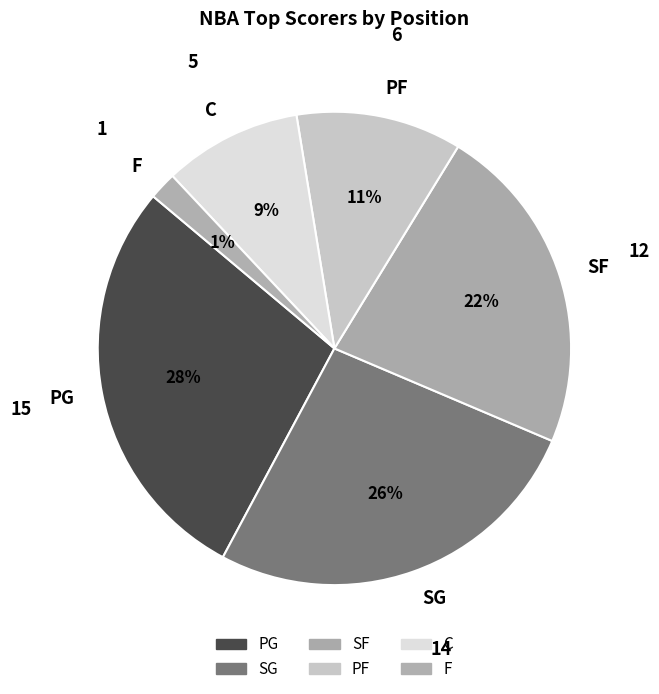

What portion of the pie excludes PG?

71.7%